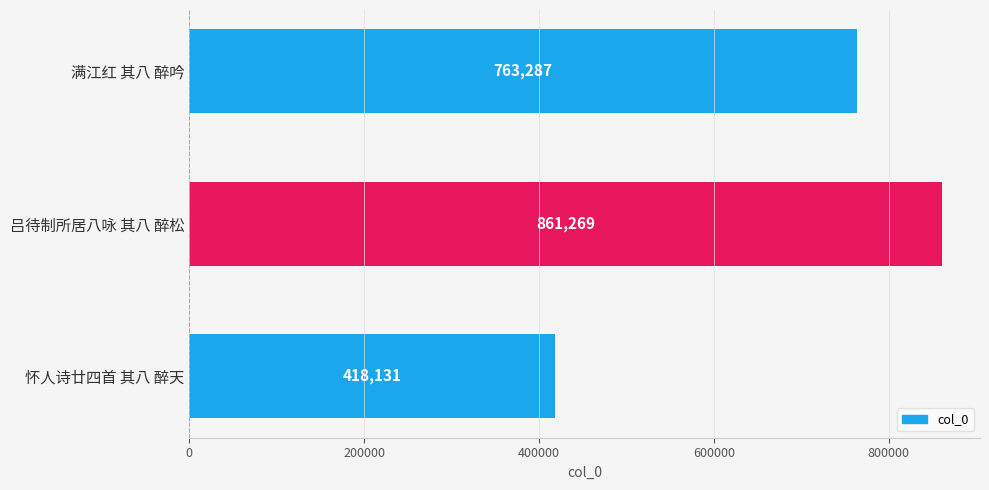

List the labels in order of value, largest first.

吕待制所居八咏 其八 醉松, 满江红 其八 醉吟, 怀人诗廿四首 其八 醉天